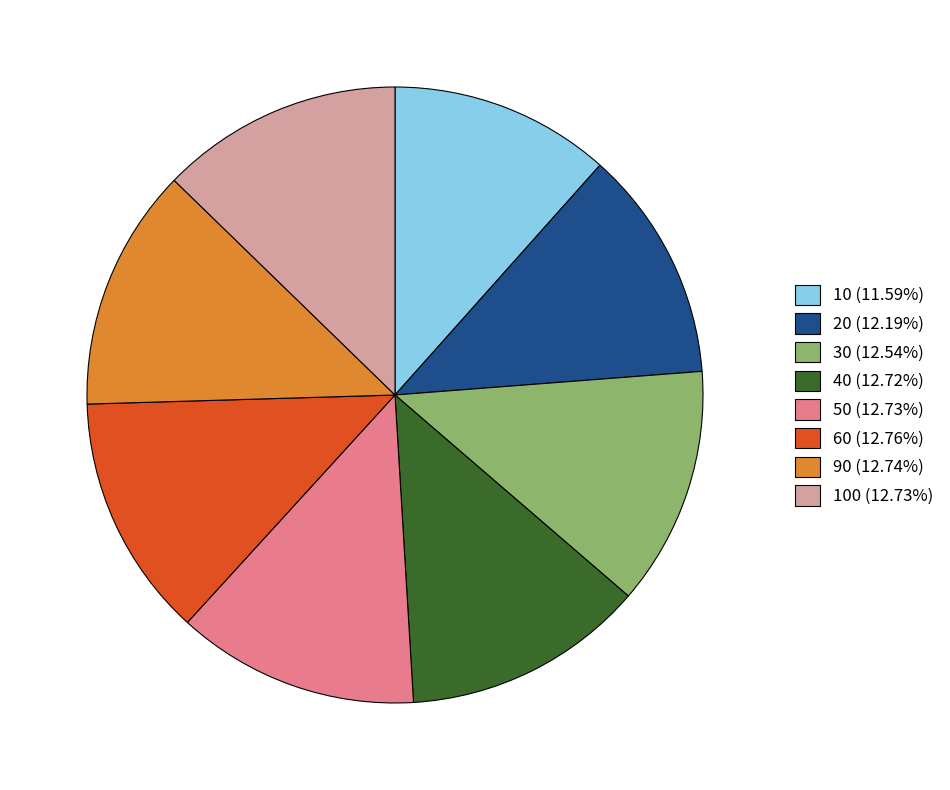

Is the sum of 50 (12.73%) and 40 (12.72%) greater than half?

No